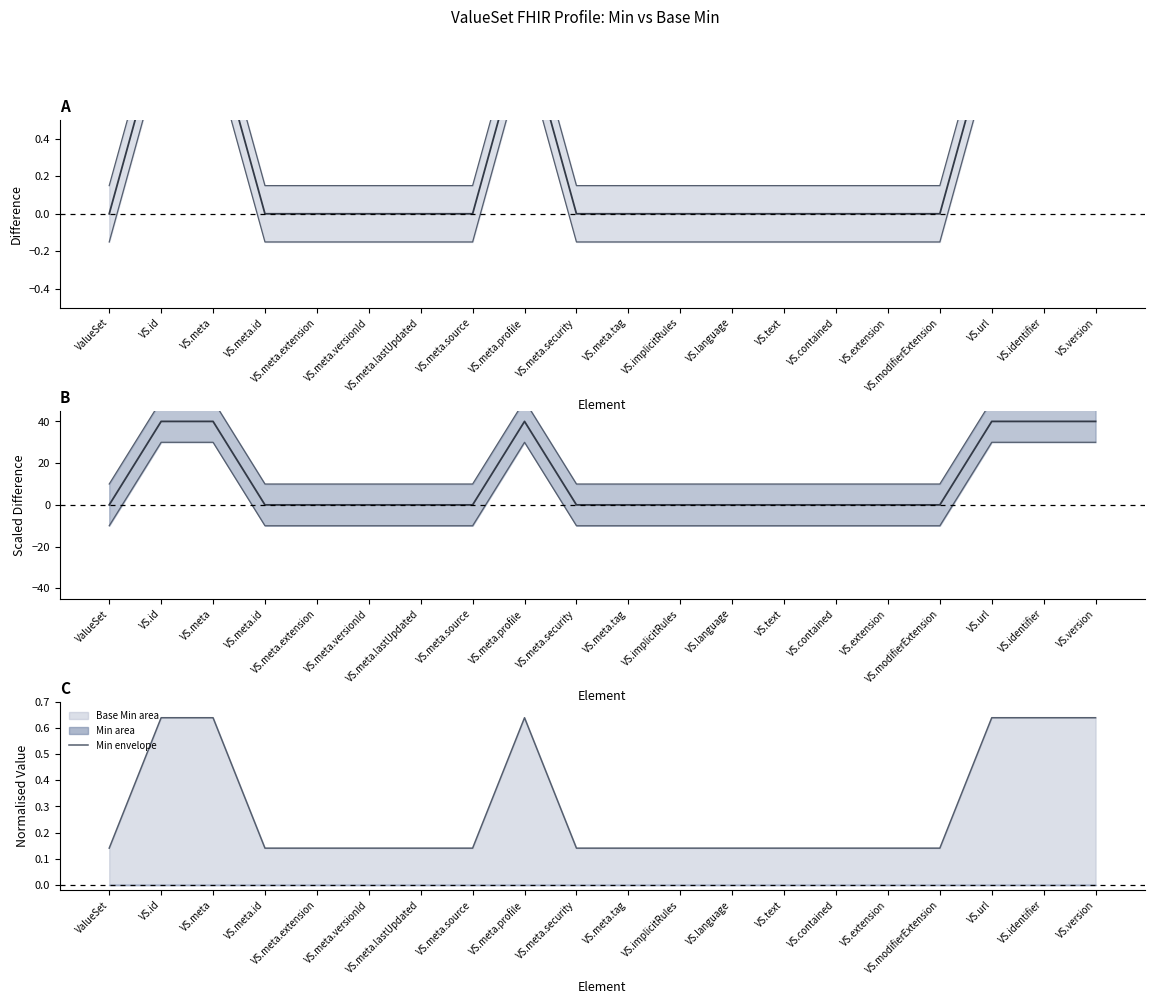

Does the chart display data point markers on the line(s)?

No